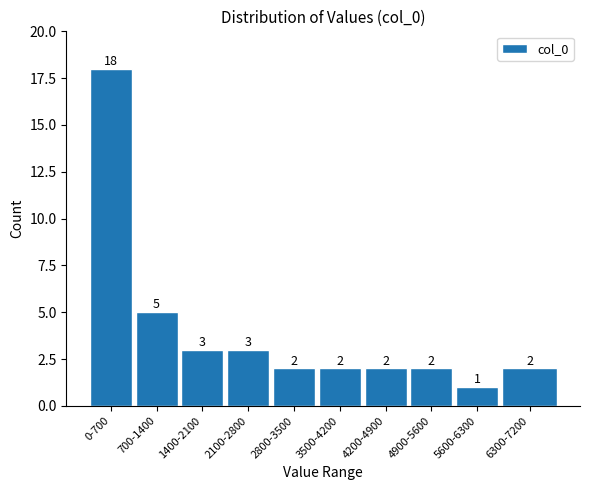

Reading left to right, list all the values displayed in this chart.

18	5	3	3	2	2	2	2	1	2